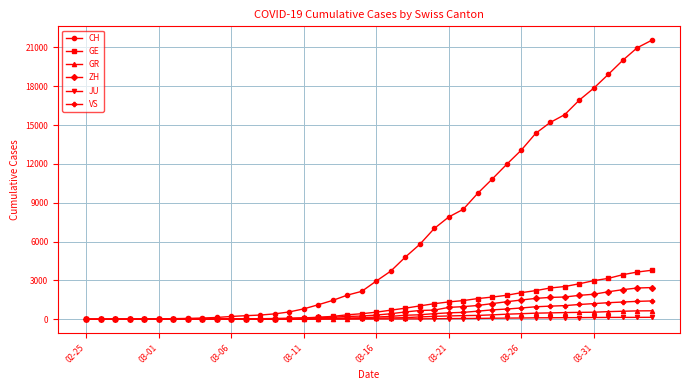

Which series has the largest total across all categories?

CH